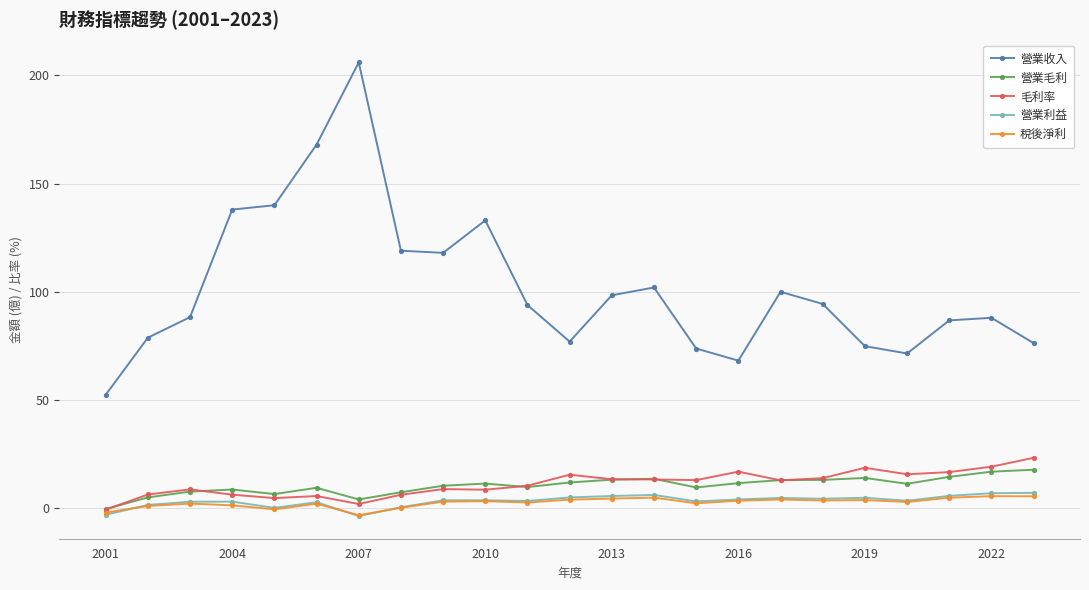

What is the value of the 營業利益 point at the 12th from the left?

5.0